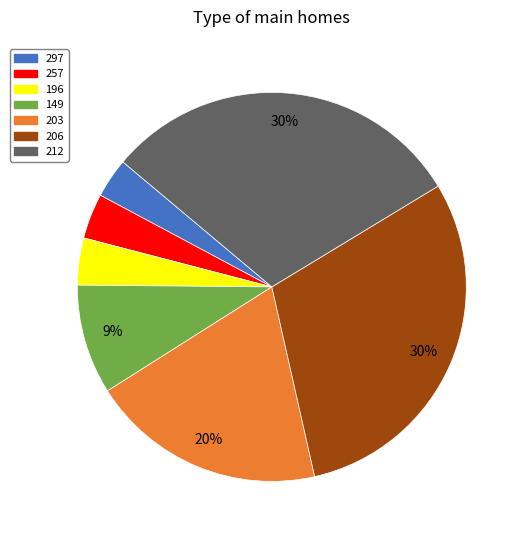

How many slices are in this pie chart?

7